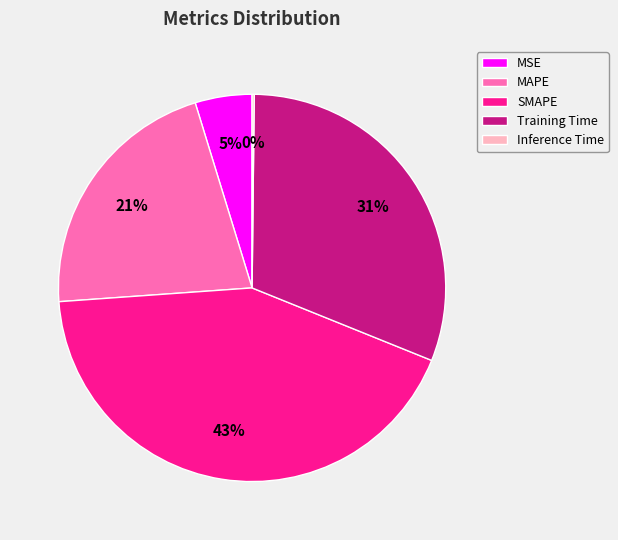

Approximately how many times larger is the value at MAPE compared to Training Time?

0.7